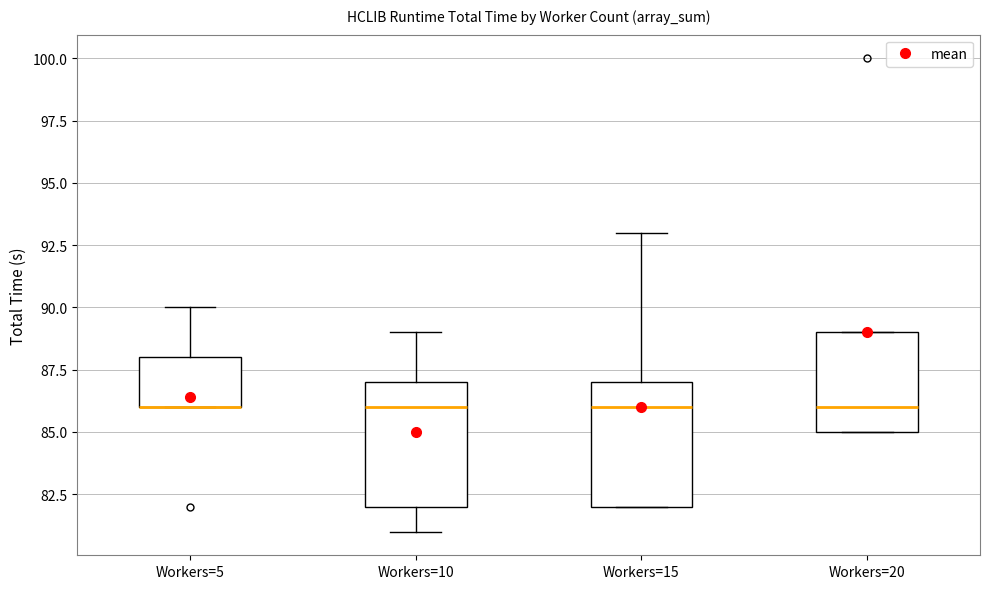

Reading left to right, read every box against the y-axis: the position of its median line, the range the box covers, and the ends of its whiskers. The values are not printed on the chart, so give them approximately, as read against the axis.

Workers=5: median 86 (drawn on the box's lower edge), box 86 to 88, whiskers 86 to 90
Workers=10: median 86, box 82 to 87, whiskers 81 to 89
Workers=15: median 86, box 82 to 87, whiskers 82 to 93
Workers=20: median 86, box 85 to 89, whiskers 85 to 89